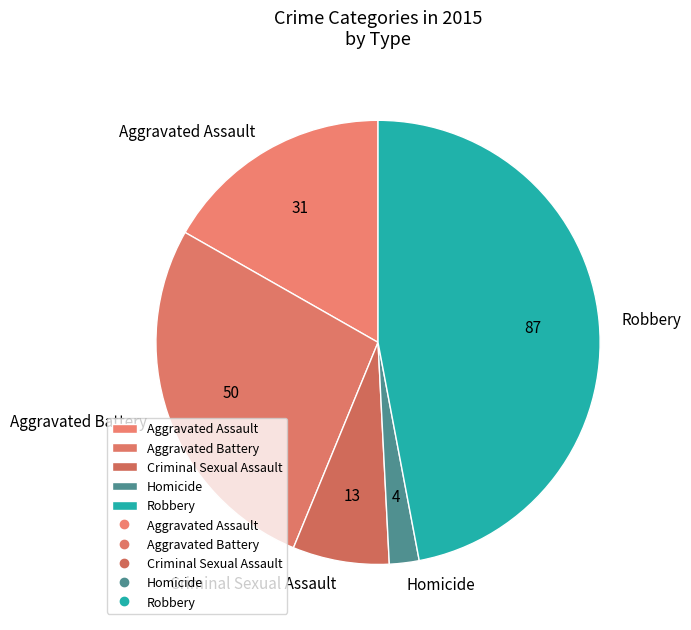

True or false: Homicide accounts for 2% of the total.

True